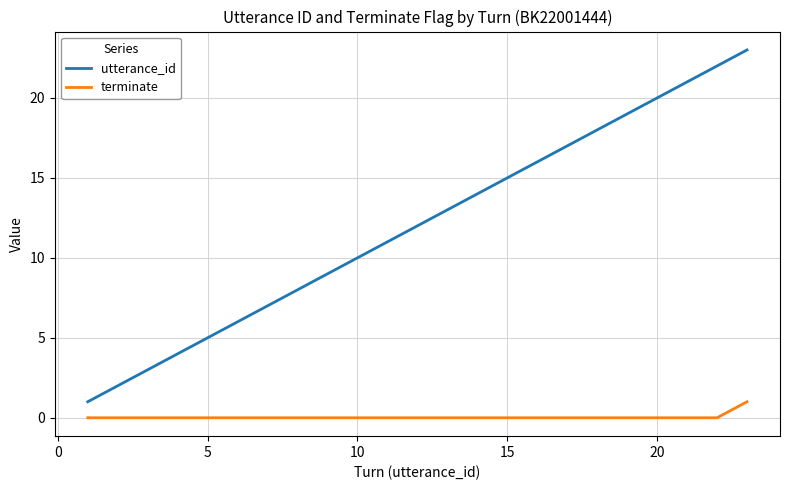

Which series has the largest total across all categories?

utterance_id